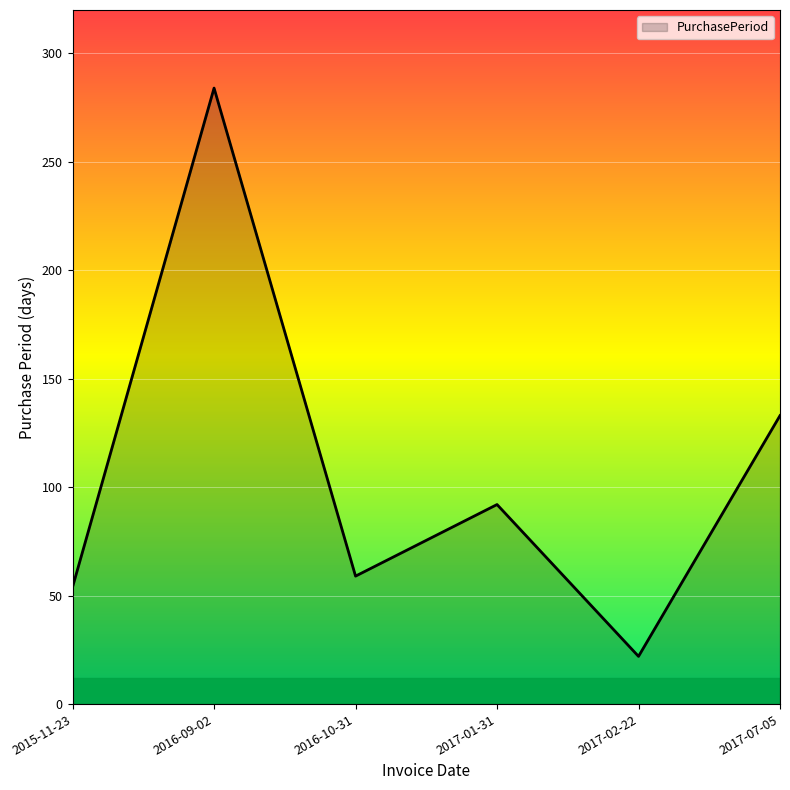

How many interior local valleys (lower than both neighbors) does the data have?

2